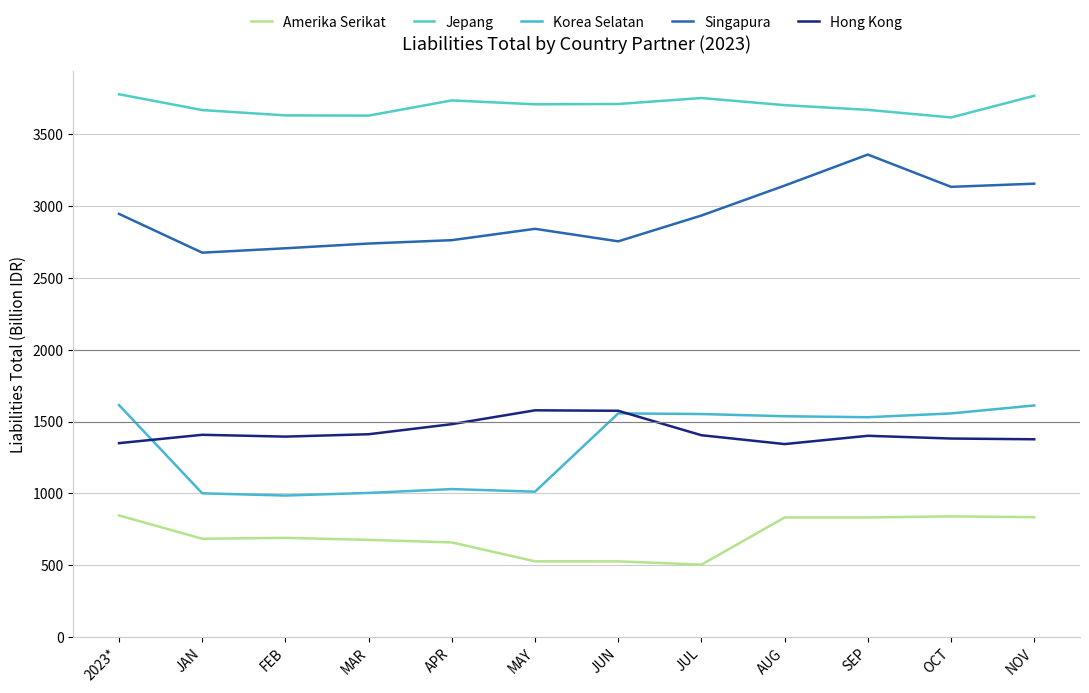

At which category does the chart reach its peak across all series?

2023*